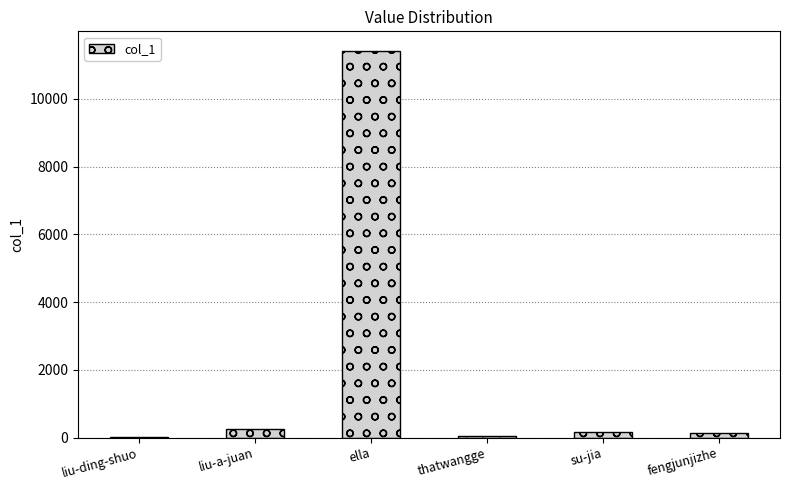

What is the difference between the values at liu-a-juan and fengjunjizhe?

143